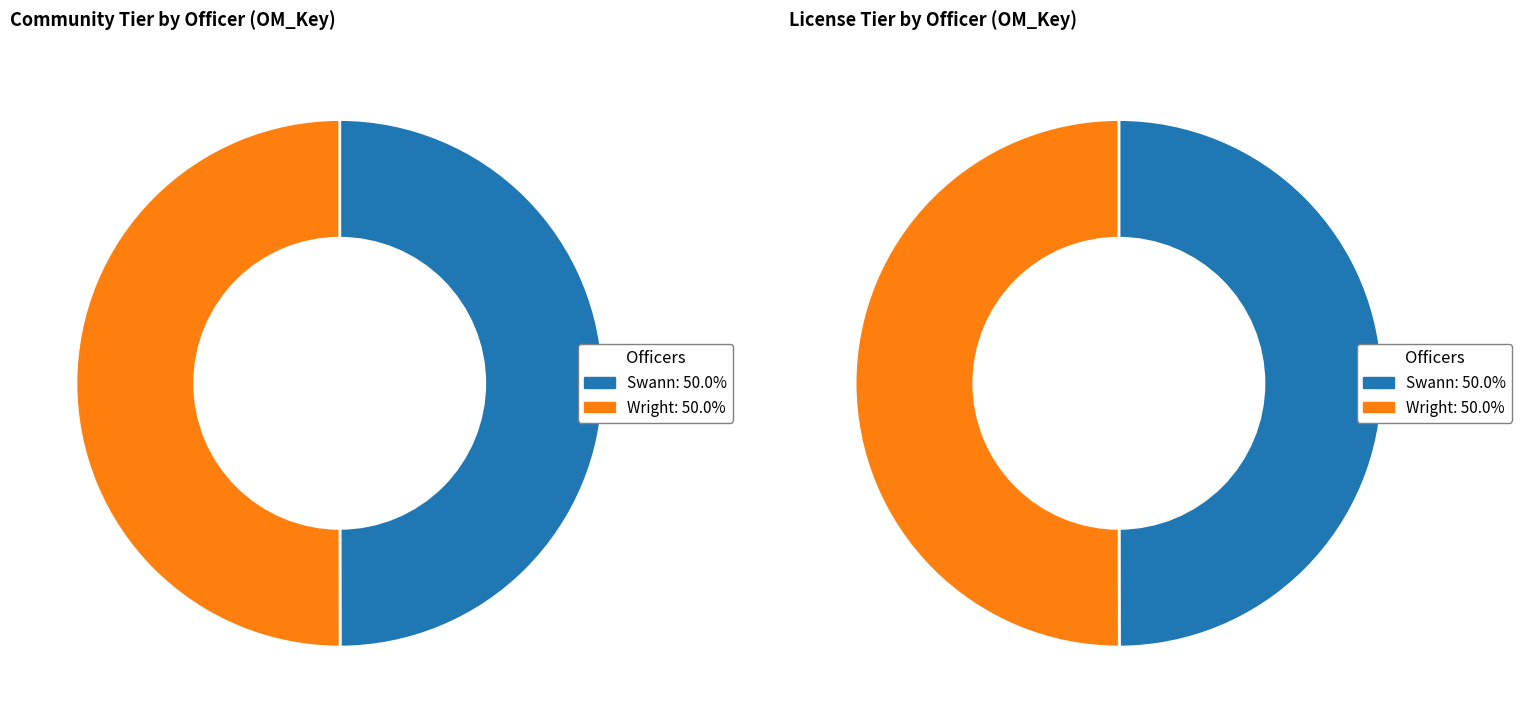

Which slice is the smallest?

Swann